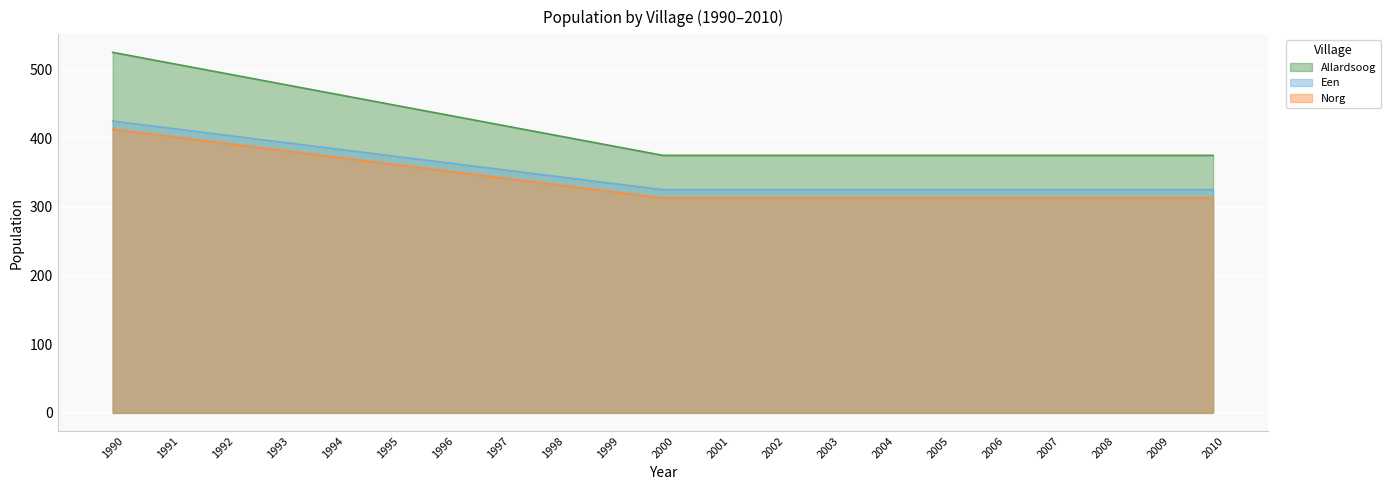

What are all the series names shown in the legend?

Allardsoog, Een, Norg